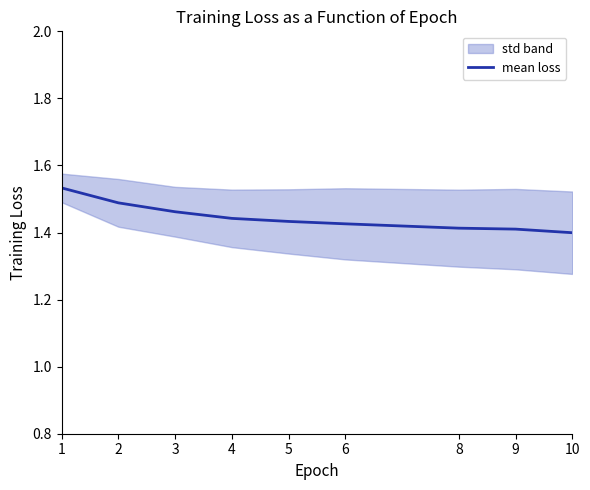

What is the maximum value shown in the chart?

1.5